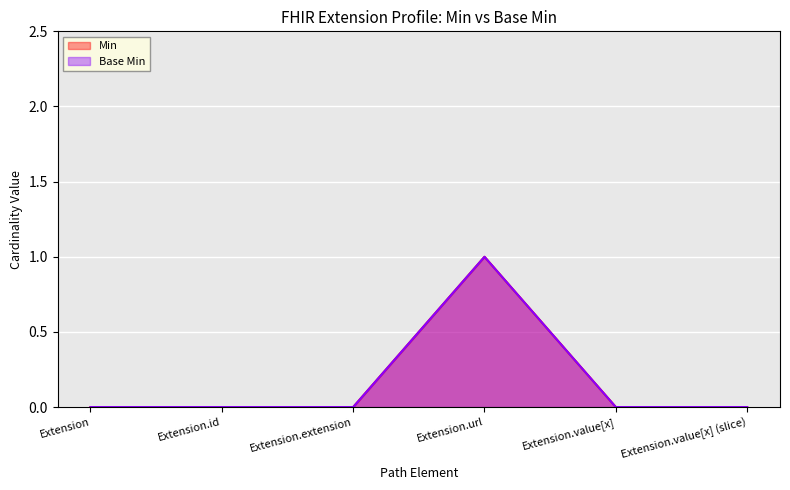

Which series has the widest spread of values?

Min